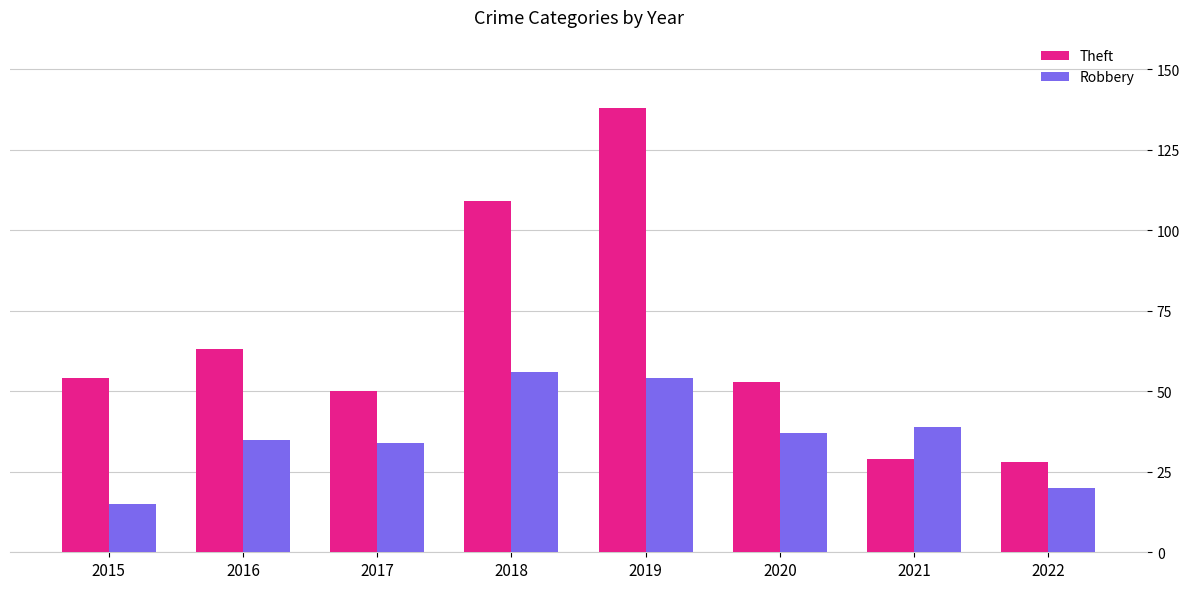

Rank the series by their average value, from highest to lowest.

Theft, Robbery